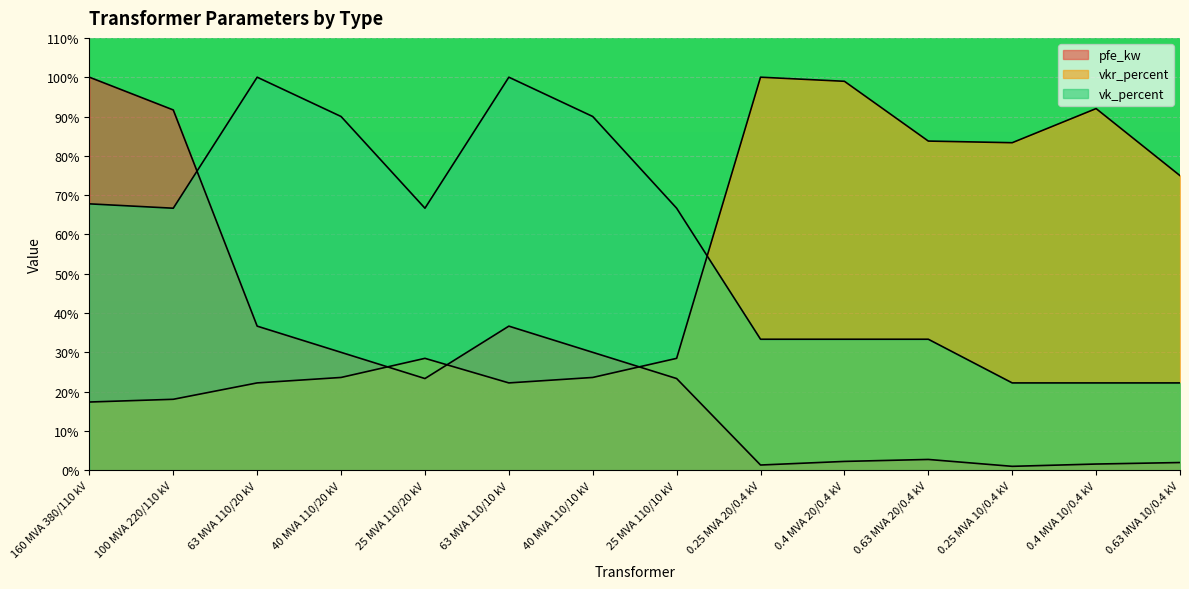

How many values in the vk_percent series exceed 66?

8